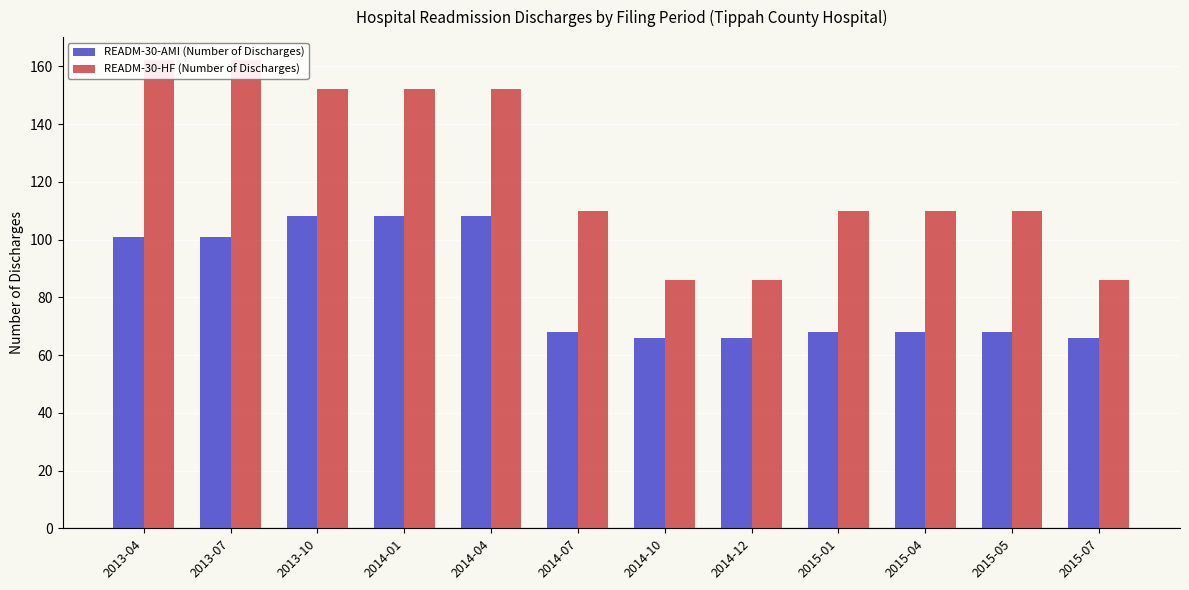

The READM-30-AMI (Number of Discharges) series shows 70 at 2014-01. True or false?

False